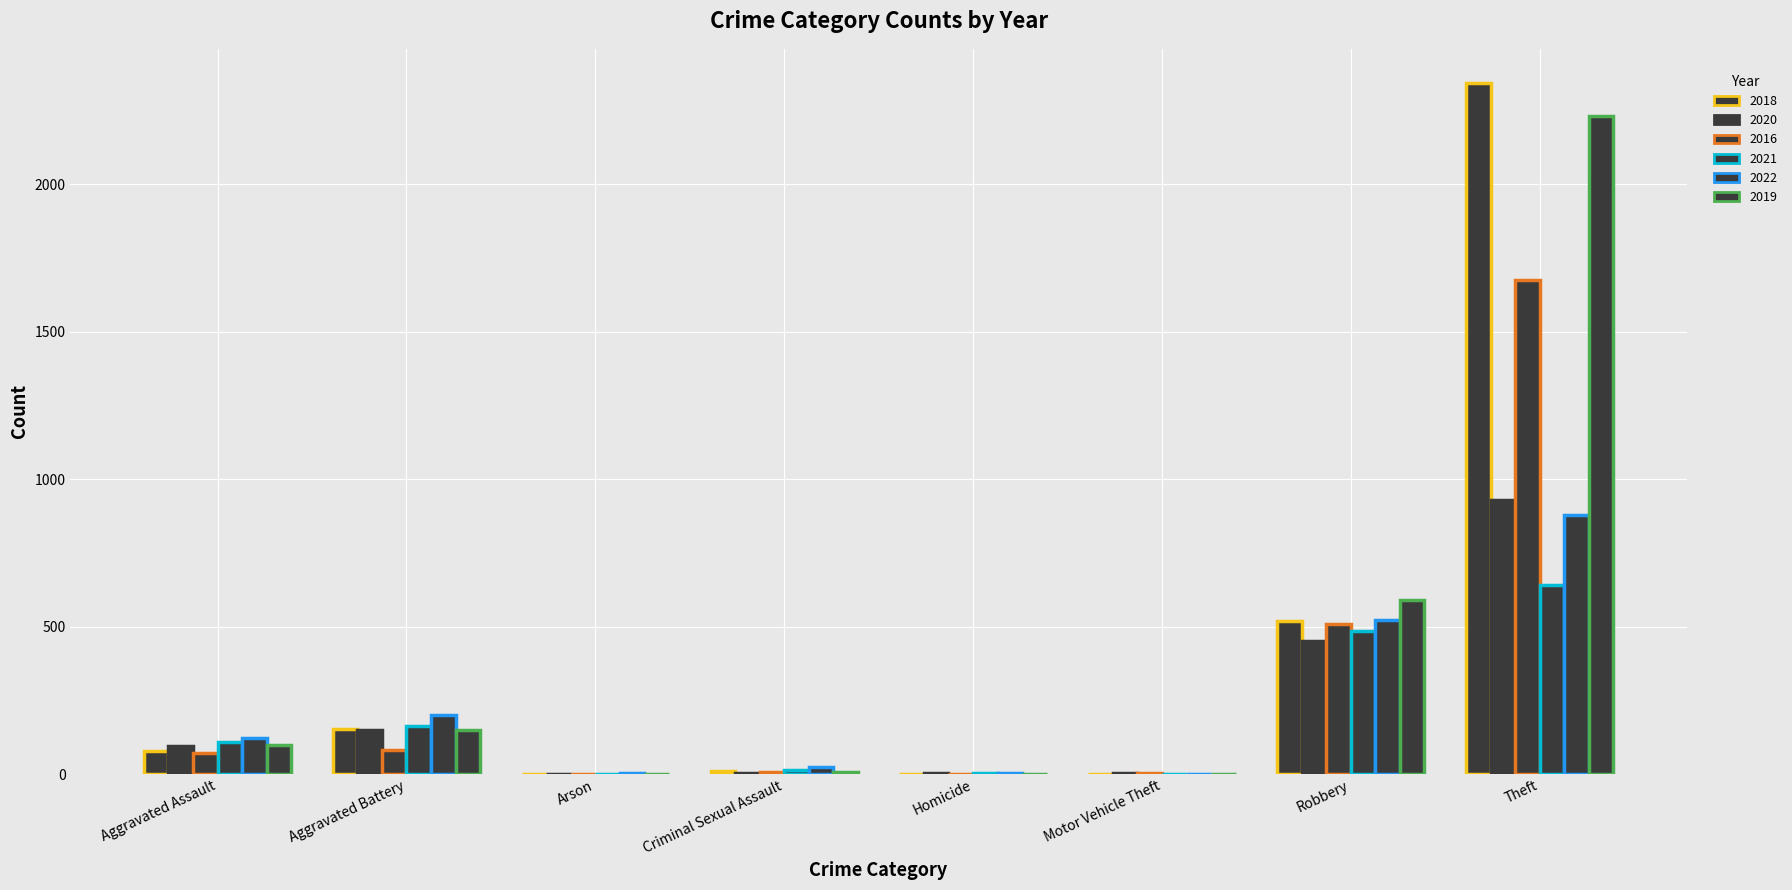

Between Aggravated Assault and Robbery, which series saw the biggest shift?

2019